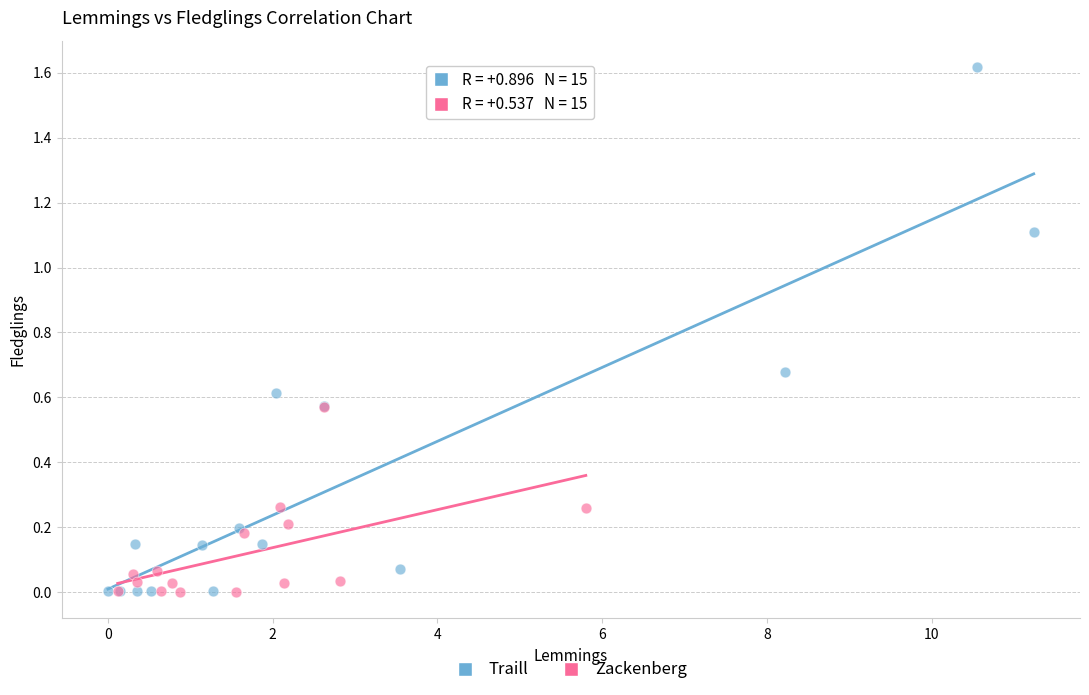

Which series has the largest Y range (max minus min)?

Traill